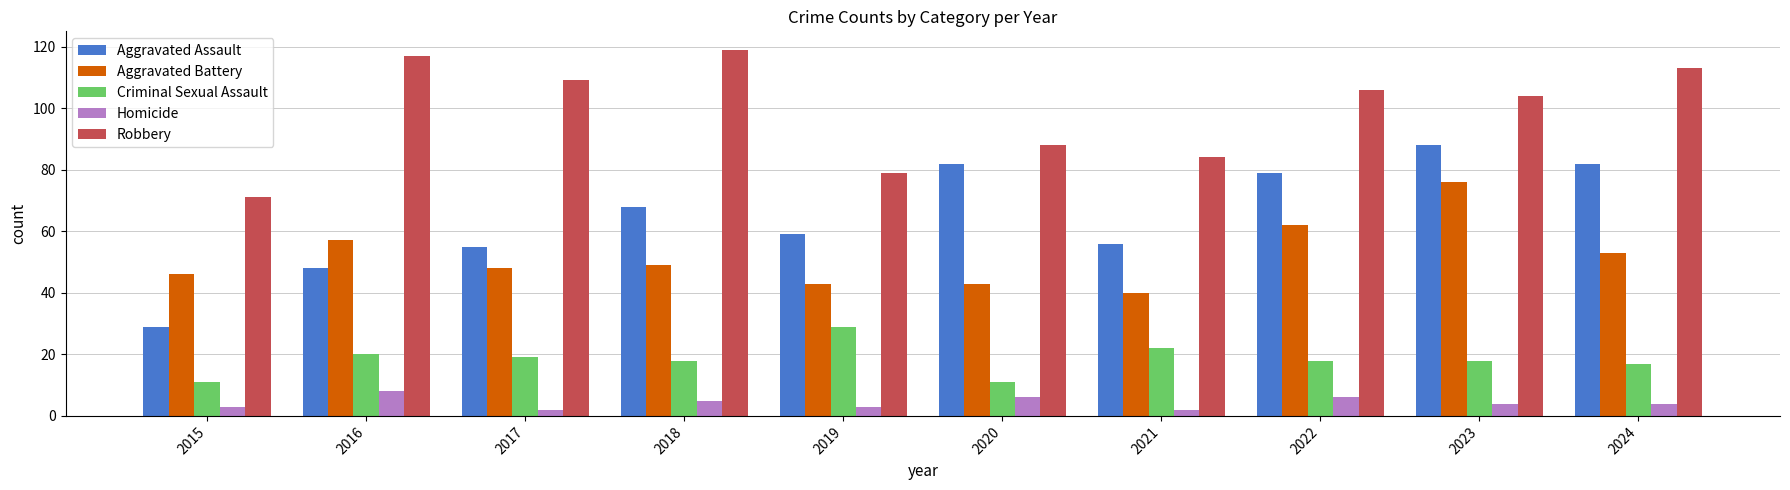

What is the value of the Aggravated Battery bar at the 7th from the left?

40